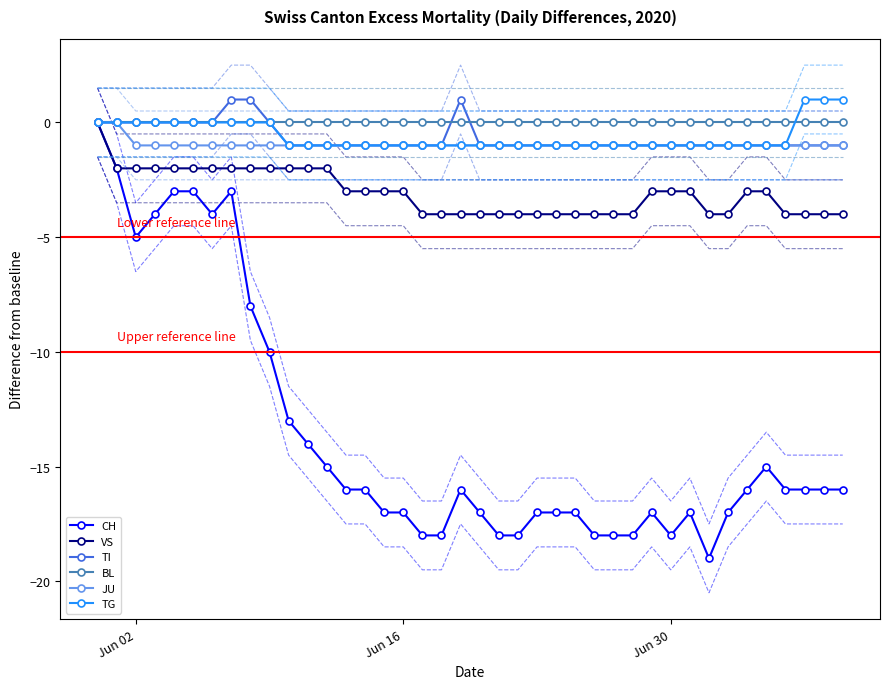

What are all the series names shown in the legend?

CH, VS, TI, BL, JU, TG